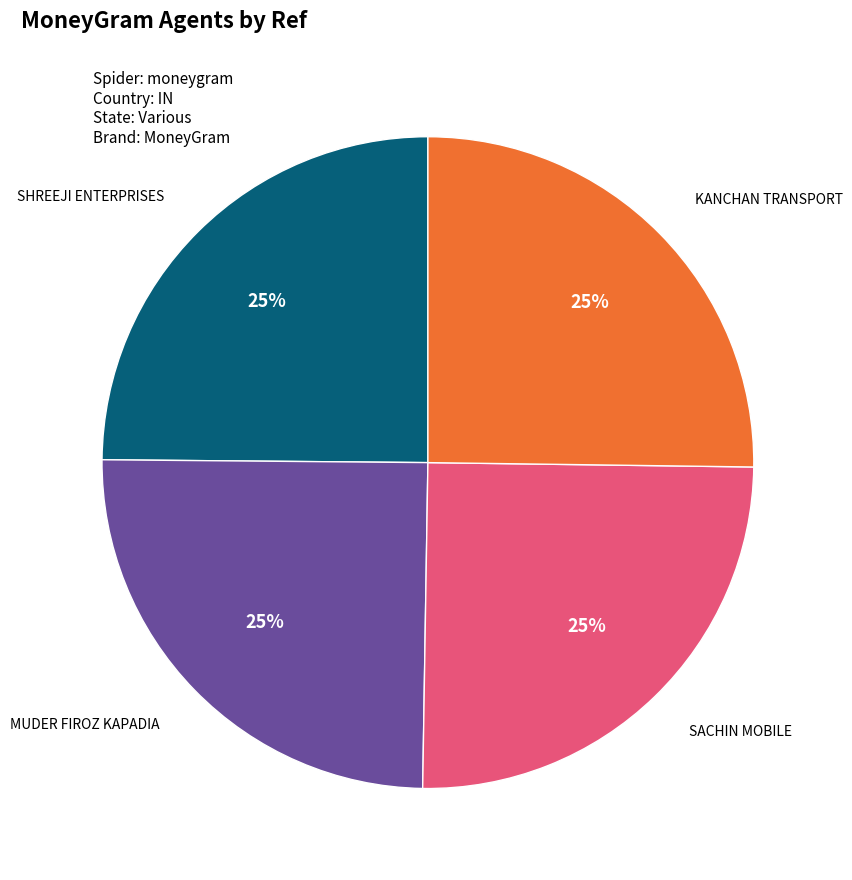

Does any single category account for the majority?

No